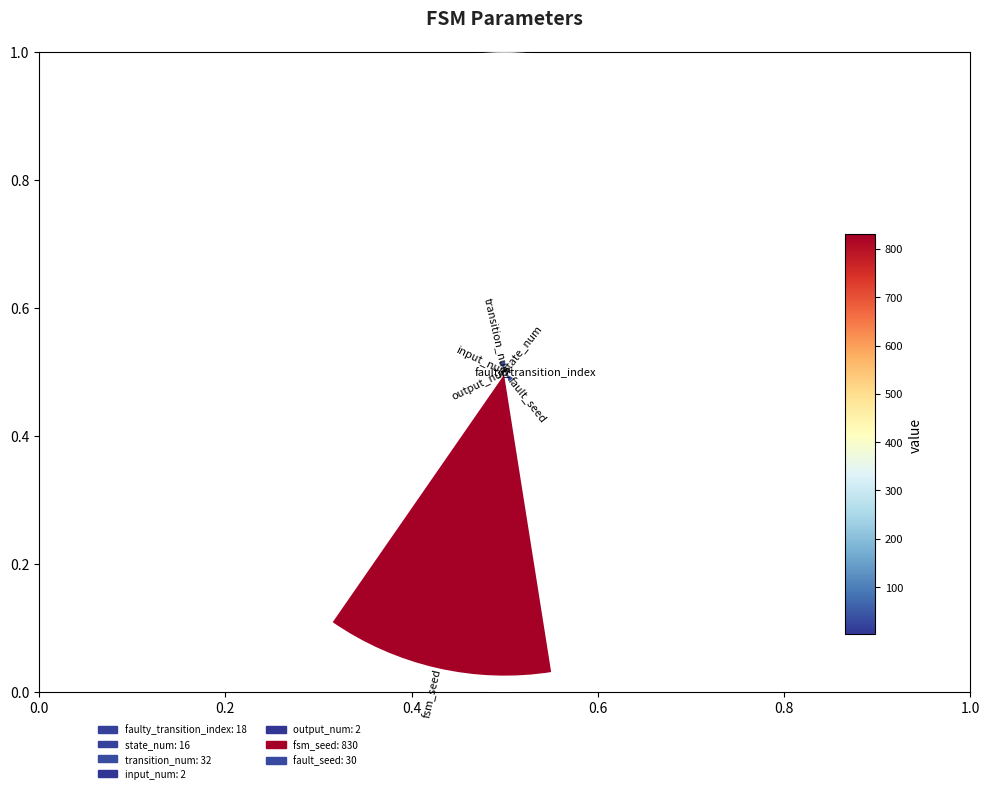

To the nearest percent, what is the average slice percentage?

14%